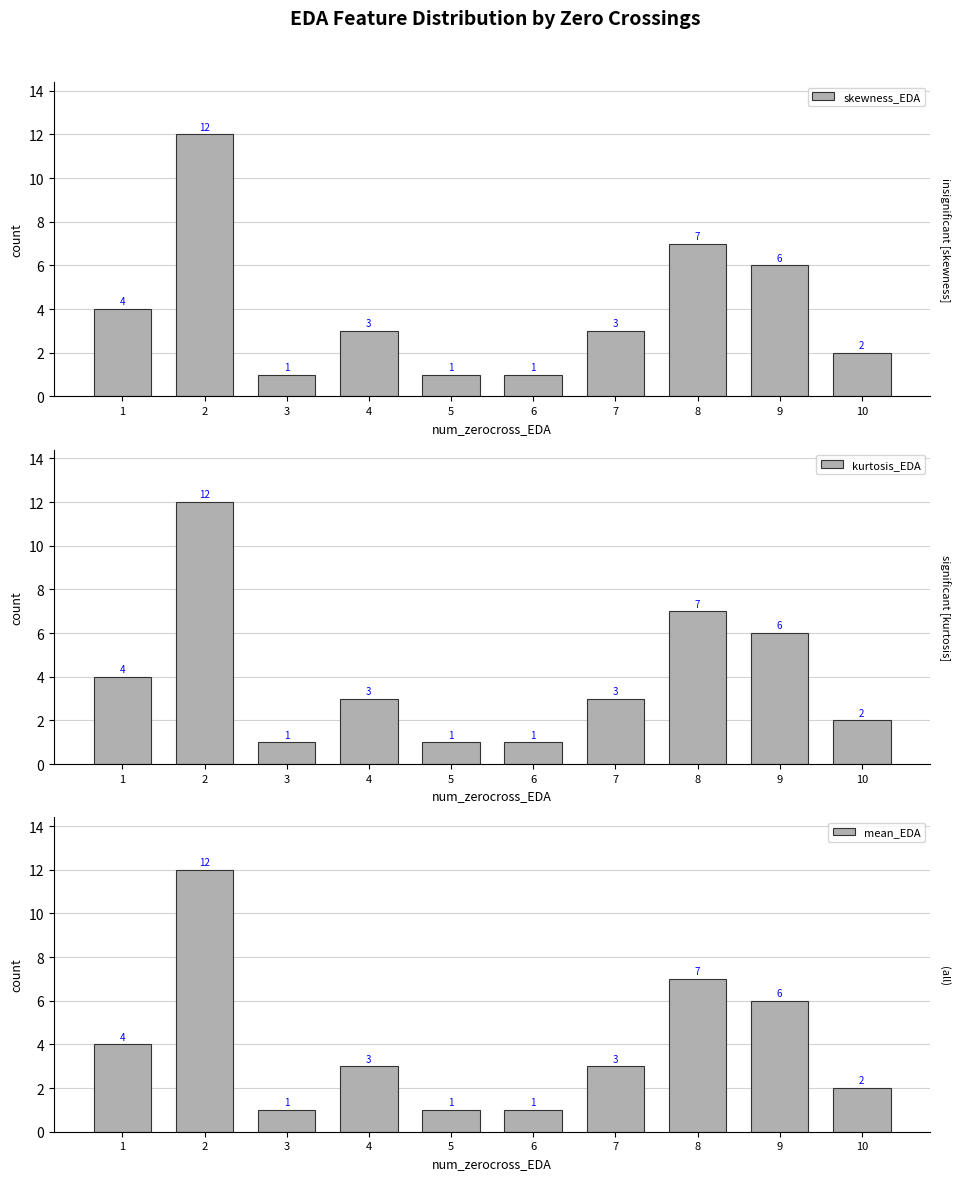

True or false: kurtosis_EDA has a value of 5 at 2.

False